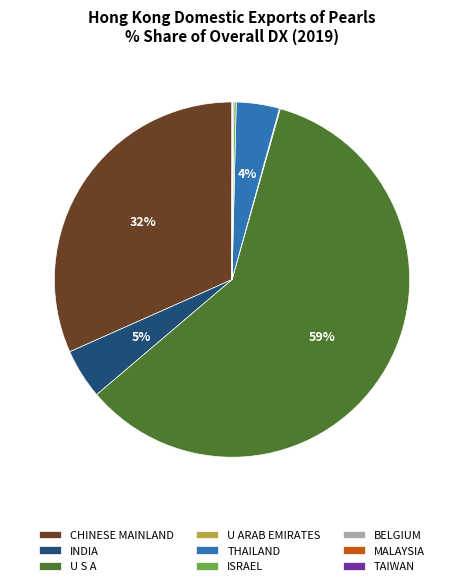

Is the sum of U S A and INDIA greater than half?

Yes